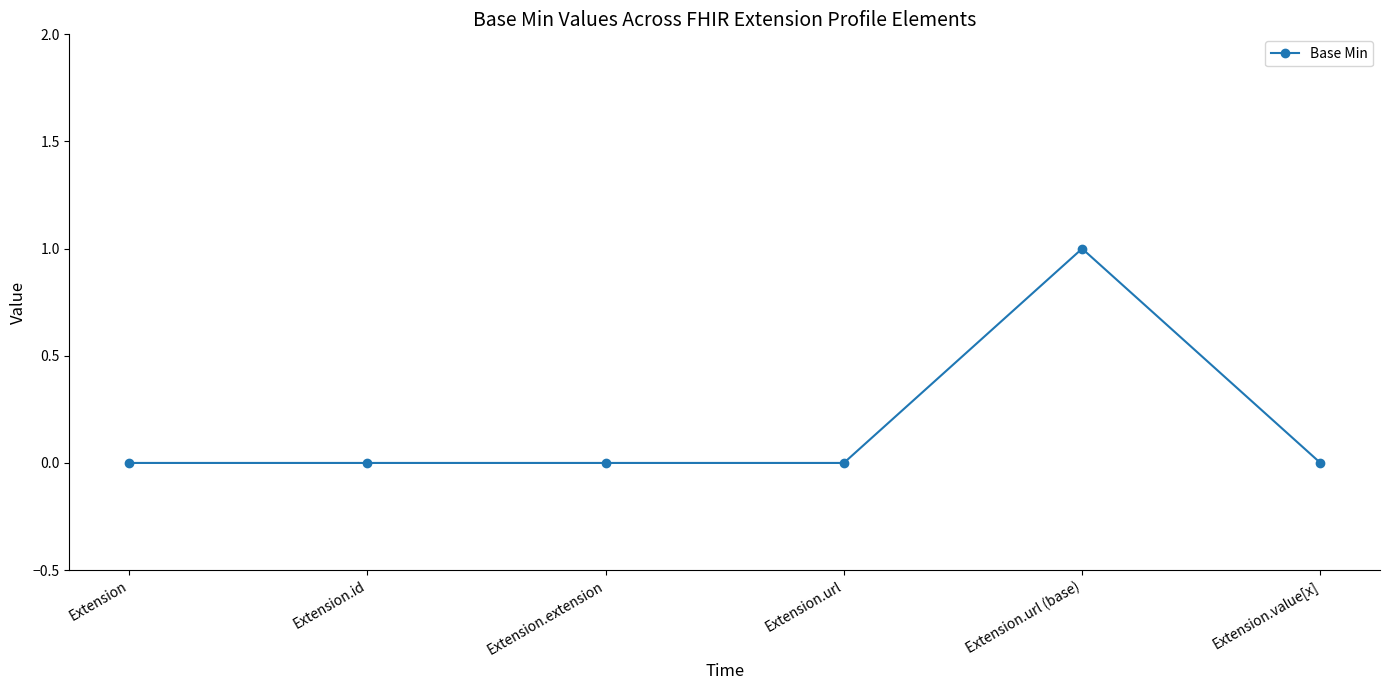

At which category does the chart reach its peak across all series?

Extension.url (base)